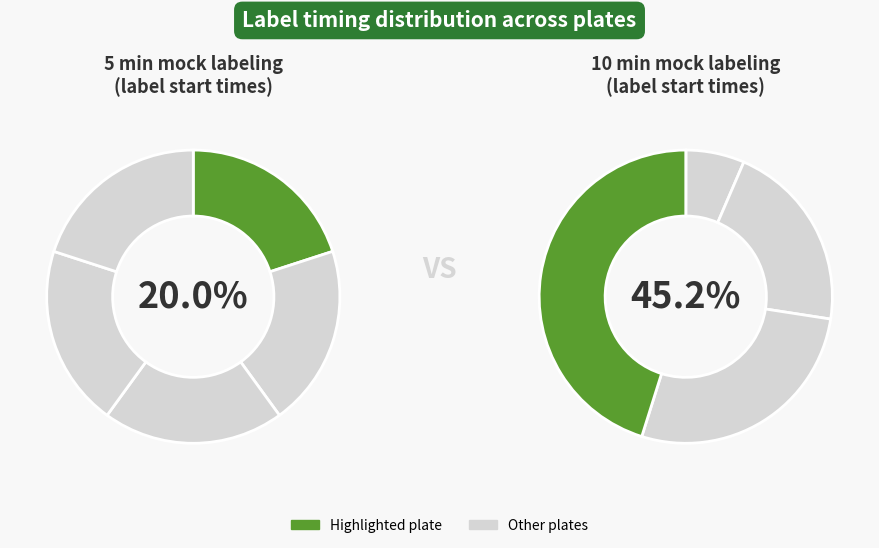

Is it true that A is 5% of the pie?

False